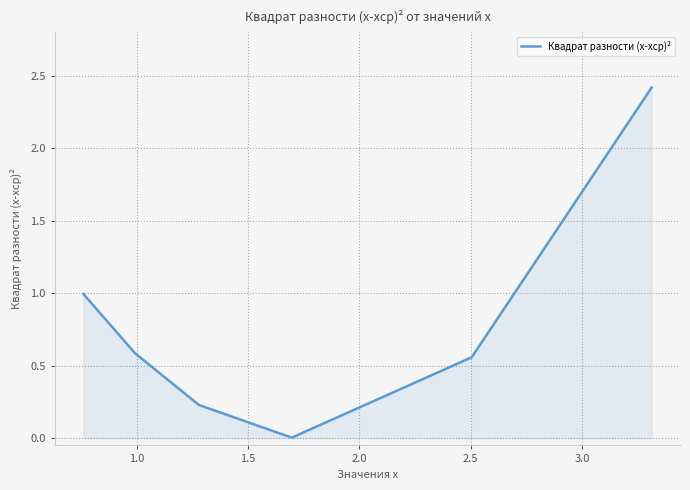

Is it true that the value at 1.0 is 0.8?

False